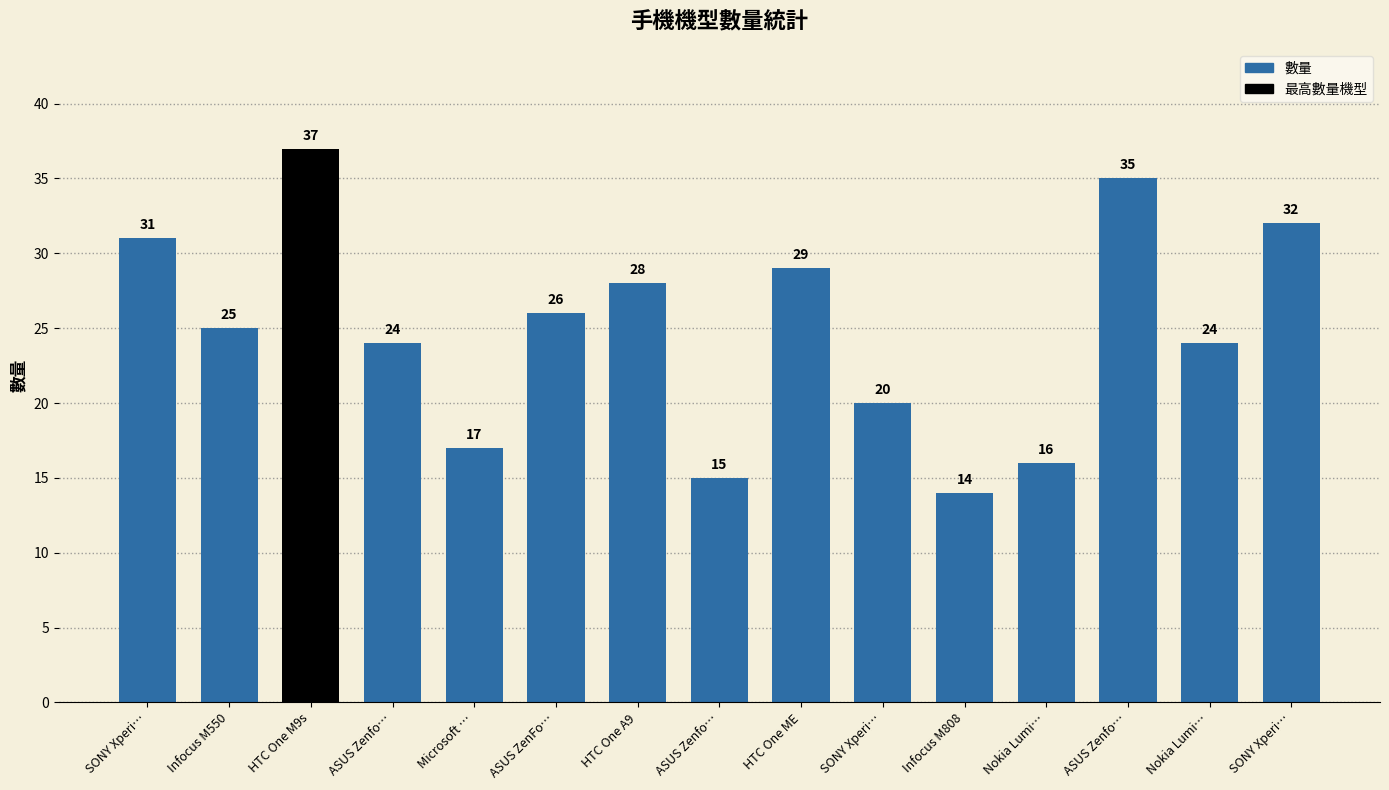

What is the label of the 5th bar from the right?

Infocus M808